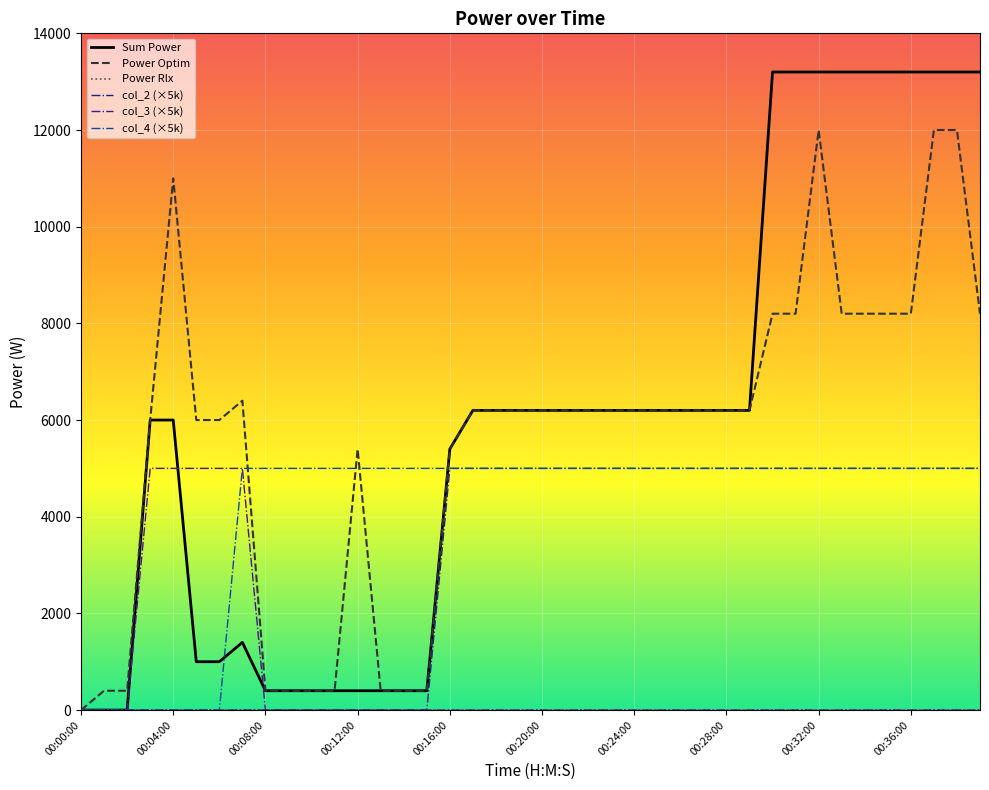

Which series has the largest total across all categories?

Sum Power